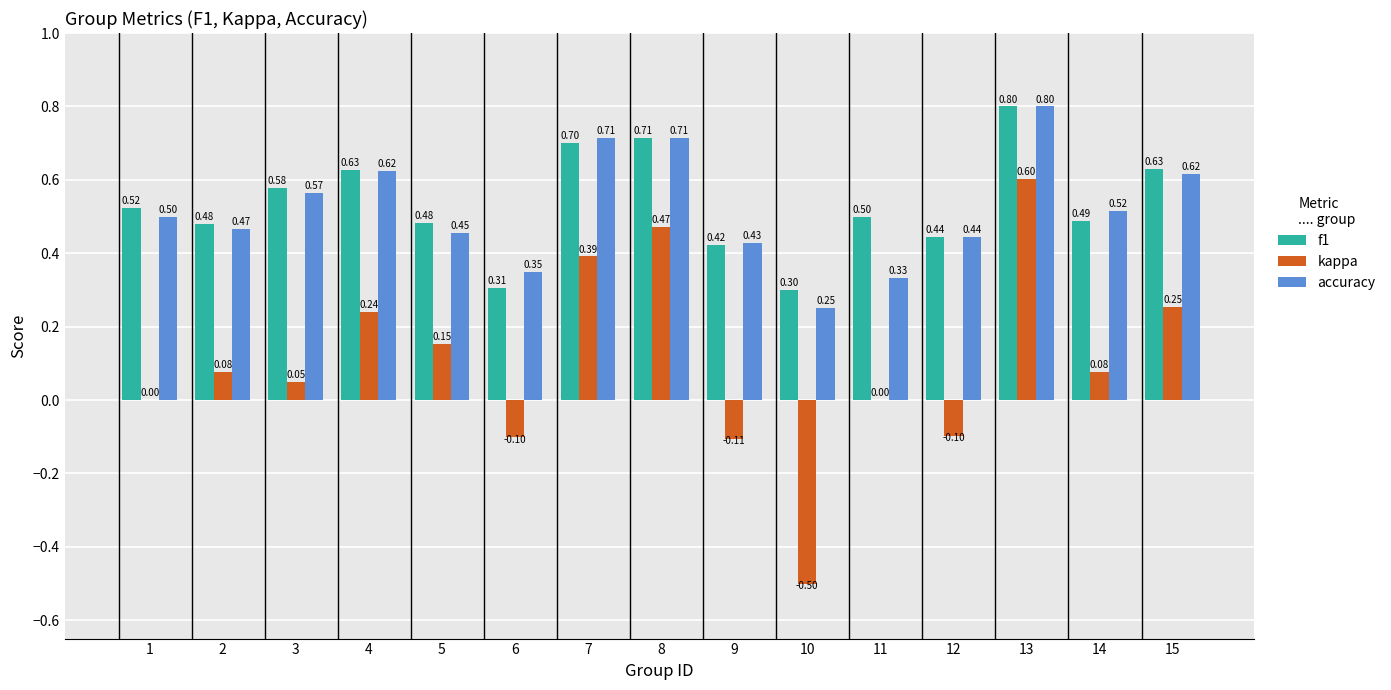

How many series are shown in this chart?

3